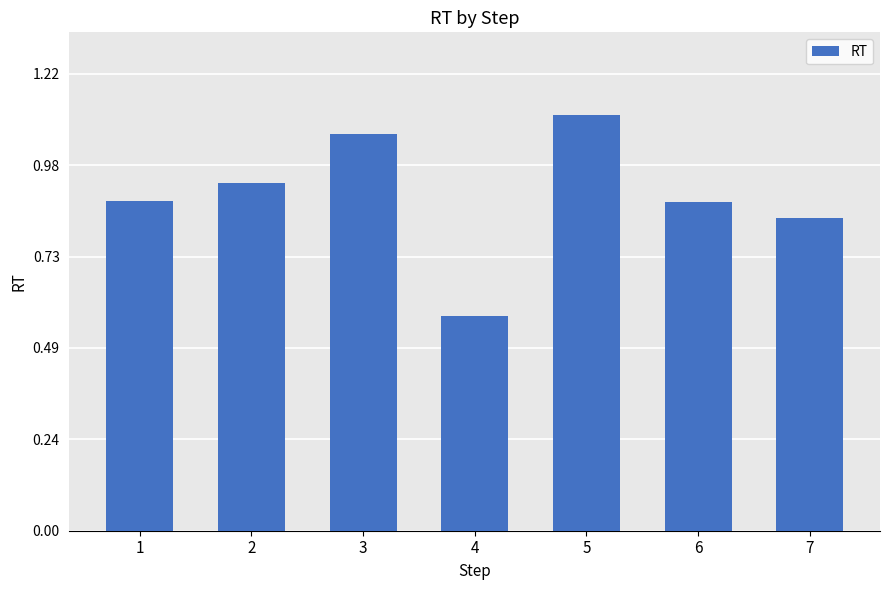

The chart shows a value of 1.1 at 5. True or false?

True